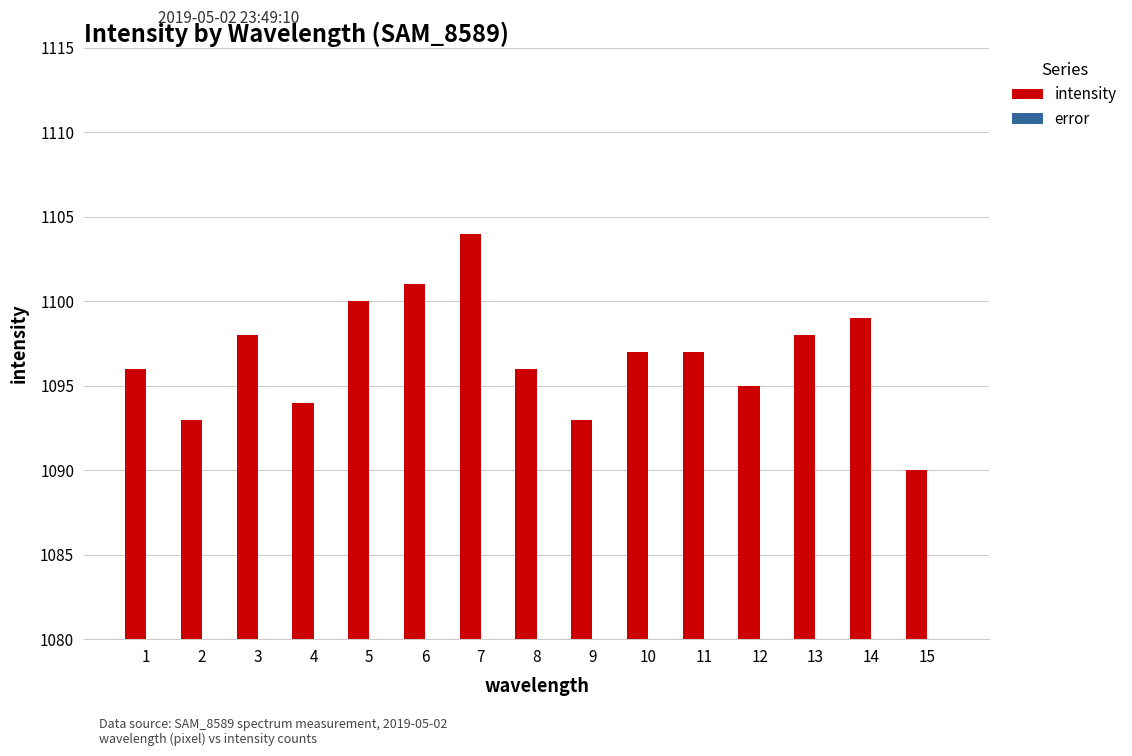

Reading left to right, list all the values displayed in this chart.

1096	1093	1098	1094	1100	1101	1104	1096	1093	1097	1097	1095	1098	1099	1090